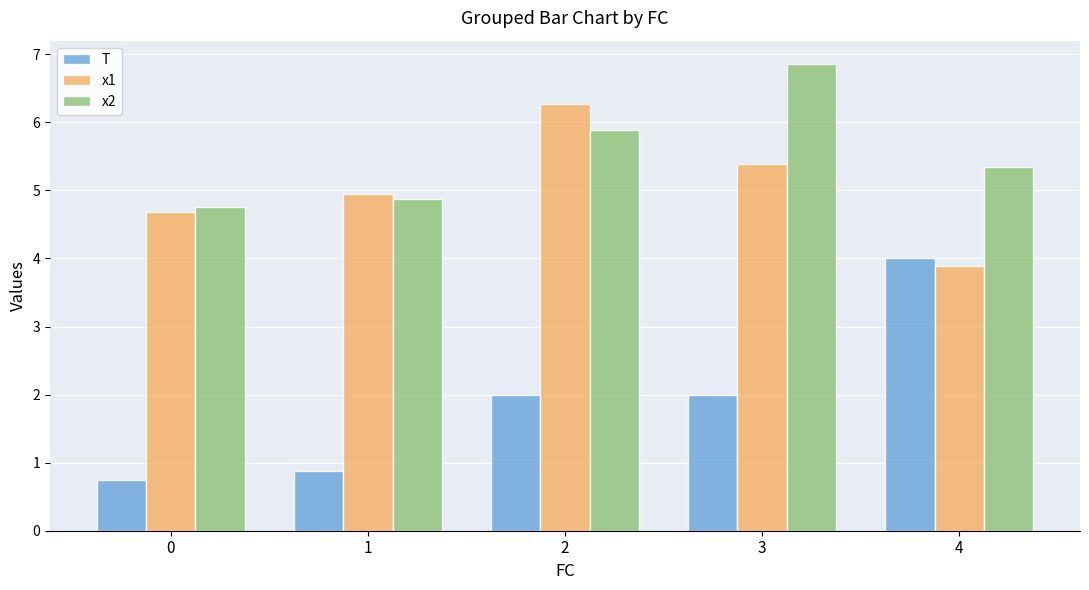

Read the T value at 0.

0.8